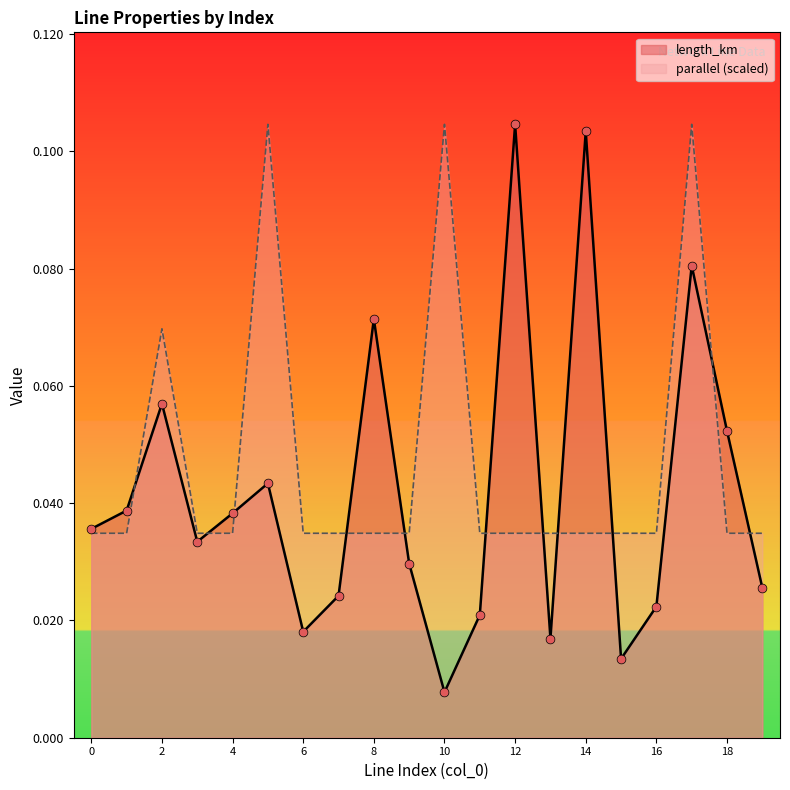

What are all the series names shown in the legend?

length_km, parallel (scaled)